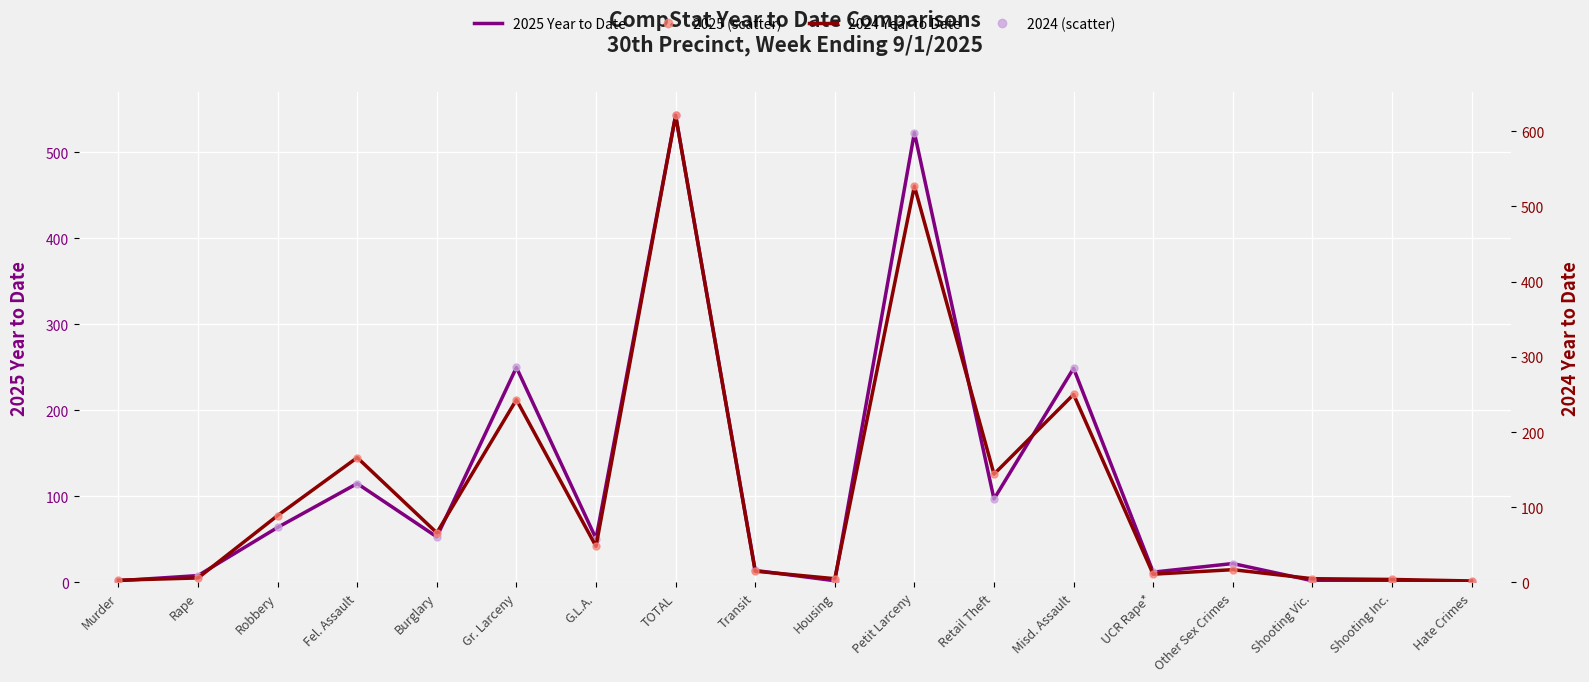

What is the total value across all series at Burglary?

119